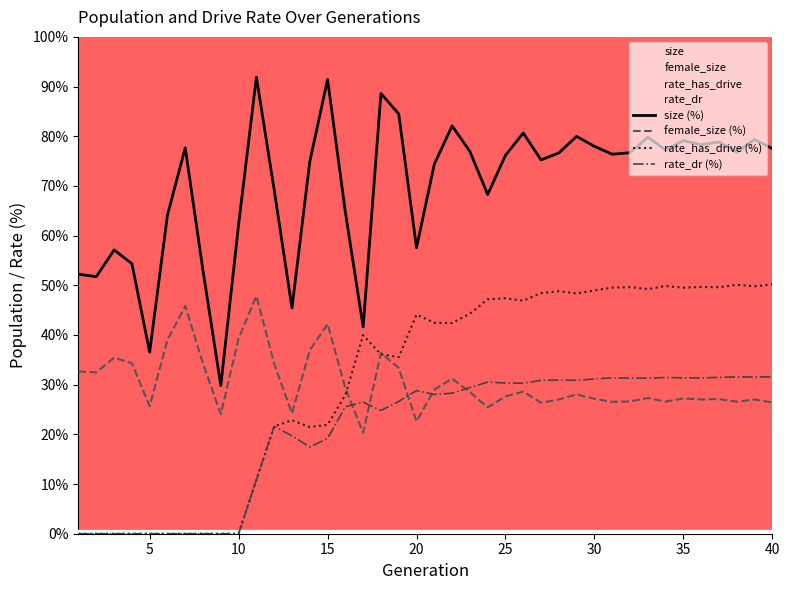

What are all the series names shown in the legend?

size (%), female_size (%), rate_has_drive (%), rate_dr (%)